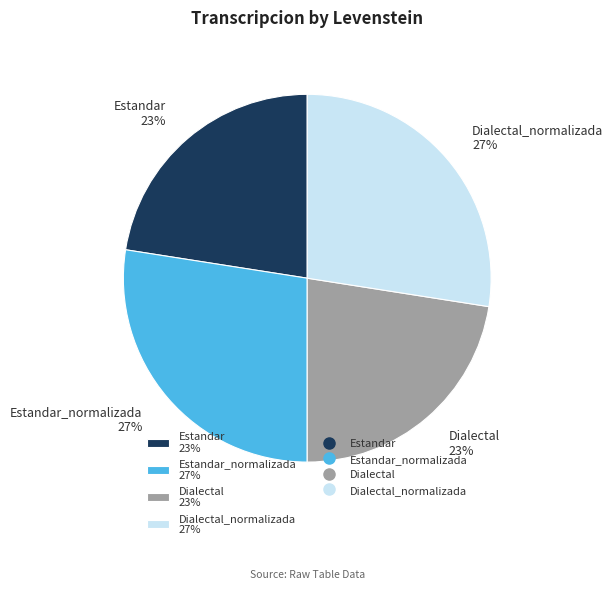

How many slices are in this pie chart?

4